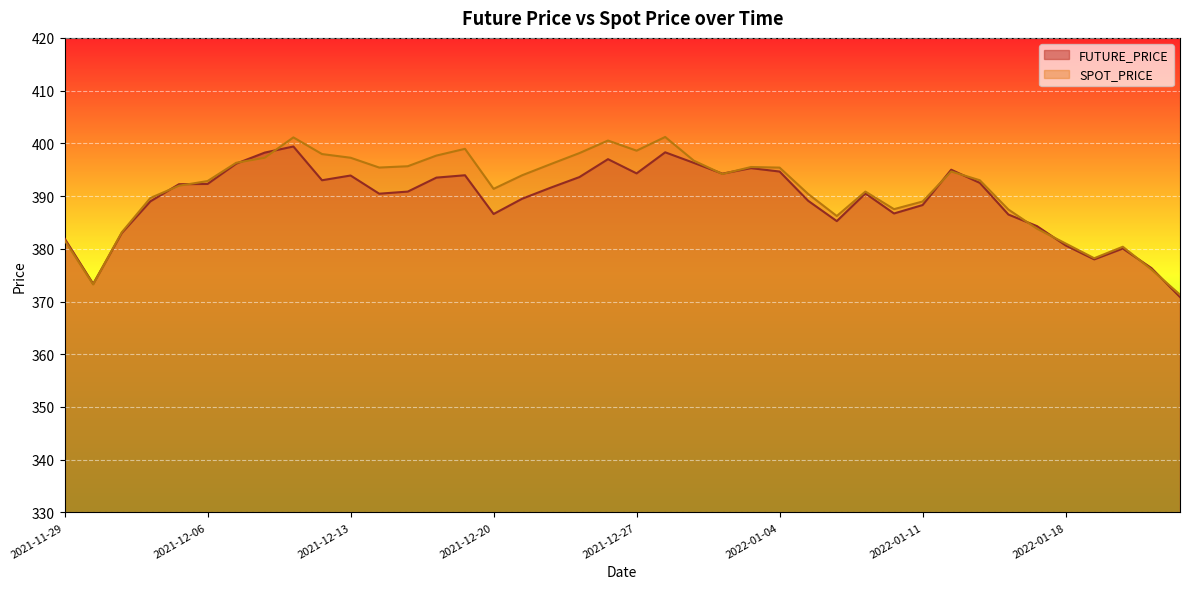

At how many categories does at least one series exceed 388?

28